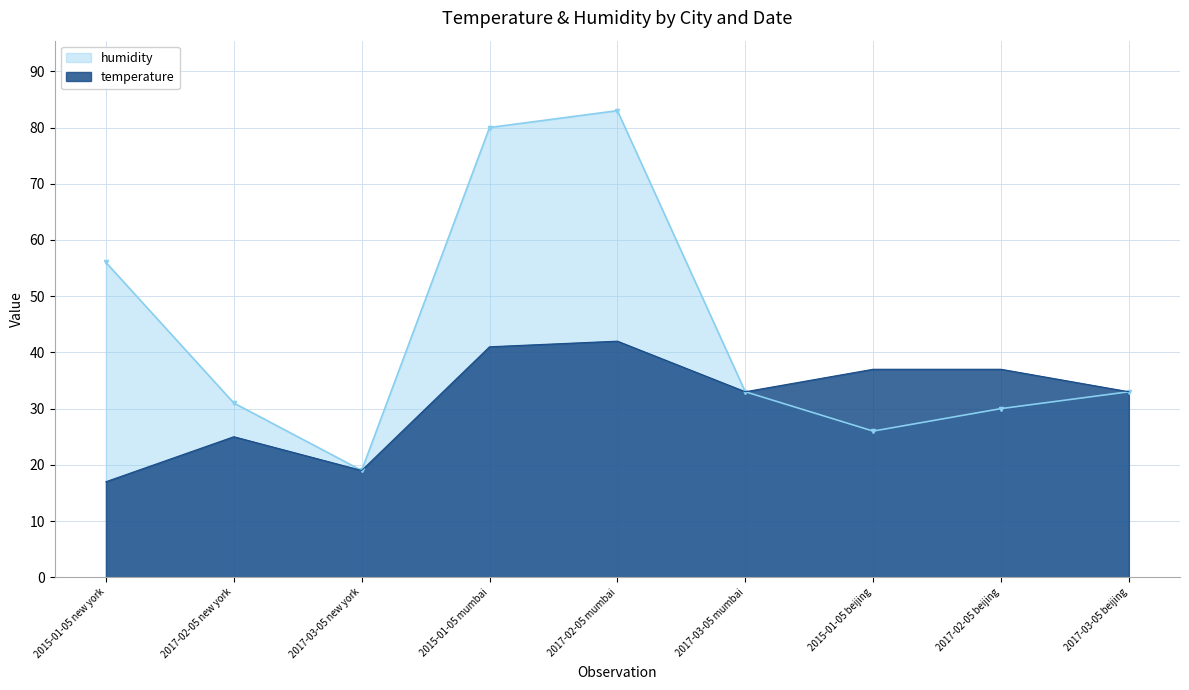

In temperature, how many points are higher than both neighbors (excluding endpoints)?

2